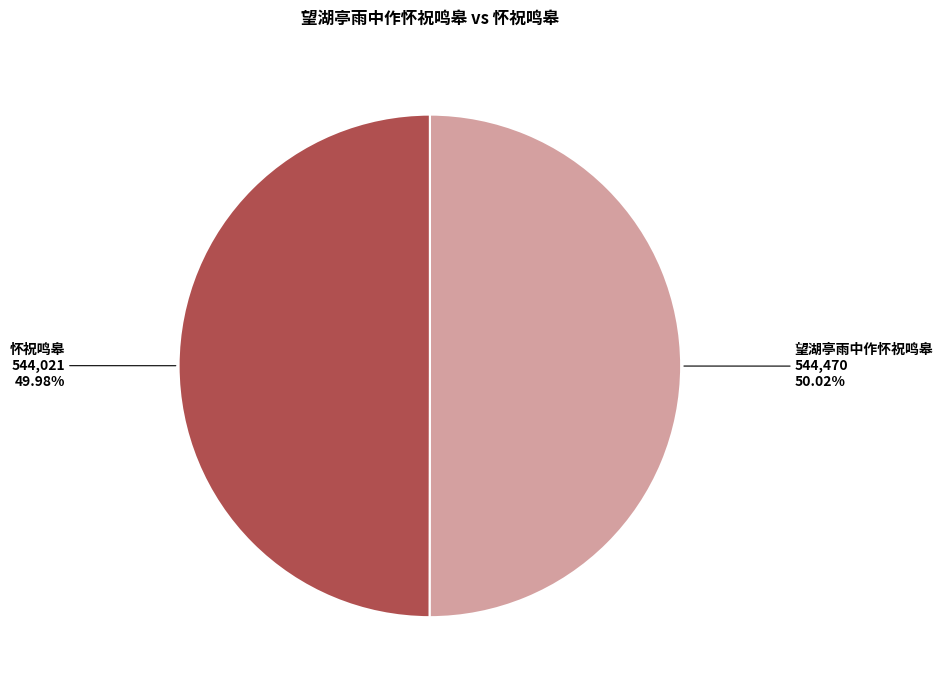

Does any single category account for the majority?

Yes